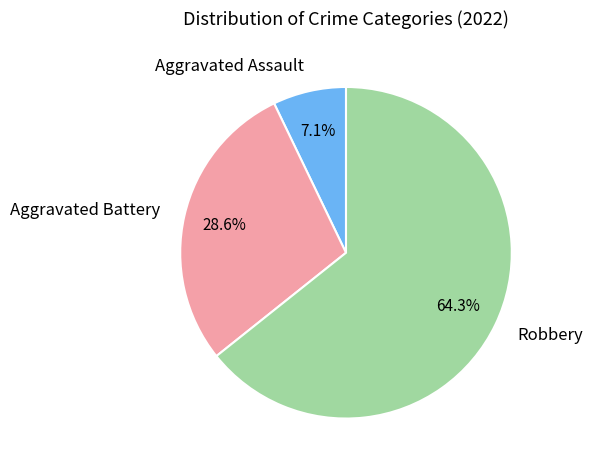

What percentage do Aggravated Assault and Aggravated Battery together represent?

35.7%